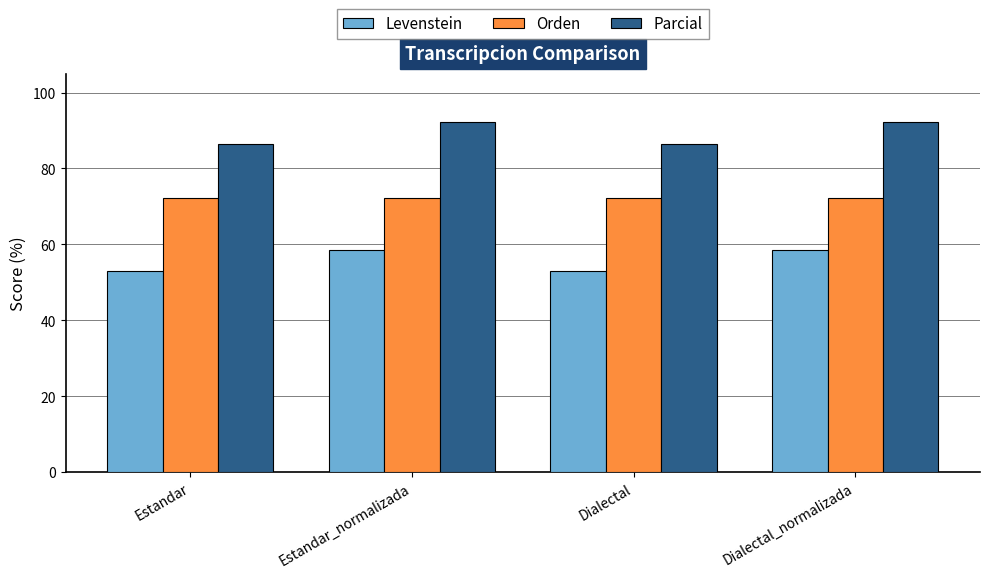

What is the total value across all series at Dialectal?

211.6